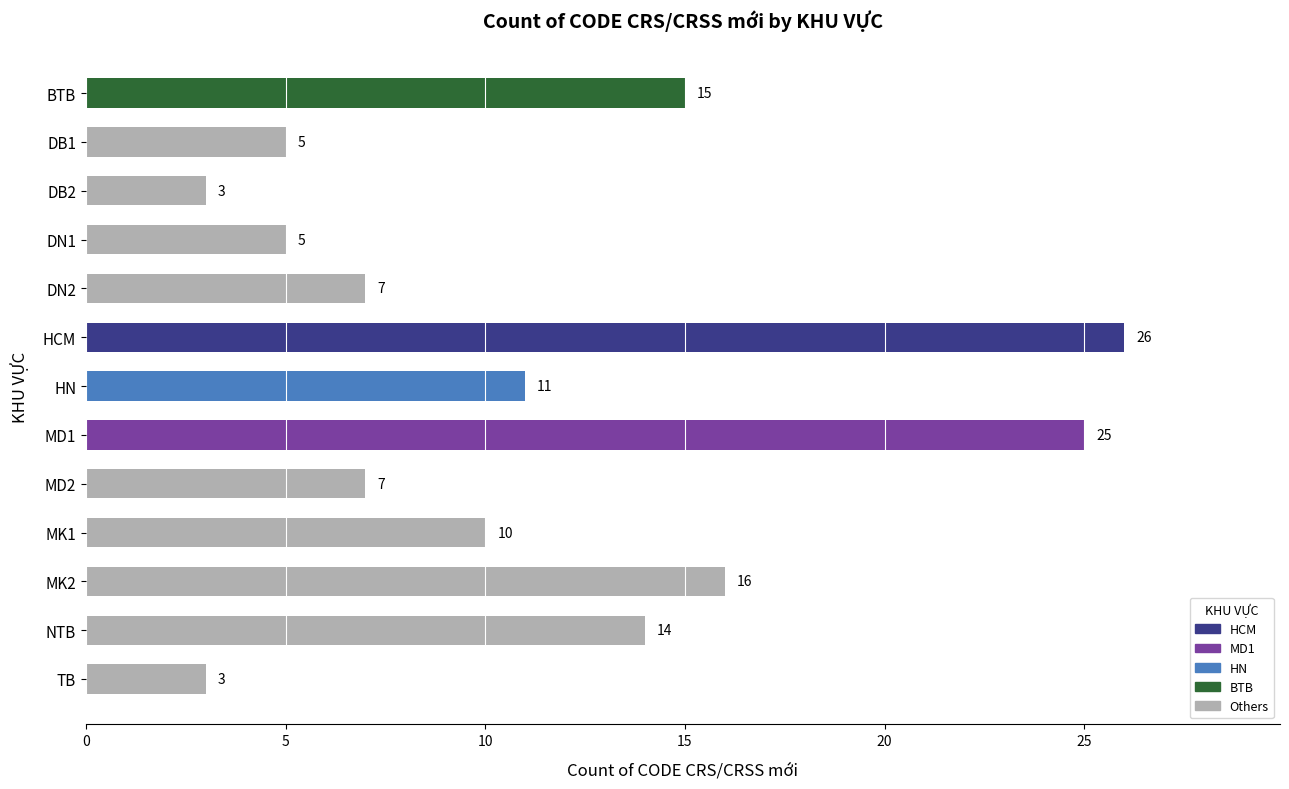

Are the bars grouped side by side (vs. stacked)?

No